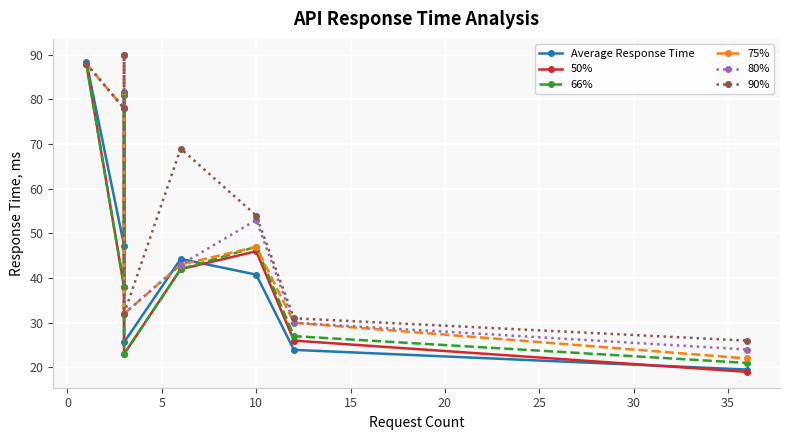

How many series are shown in this chart?

6